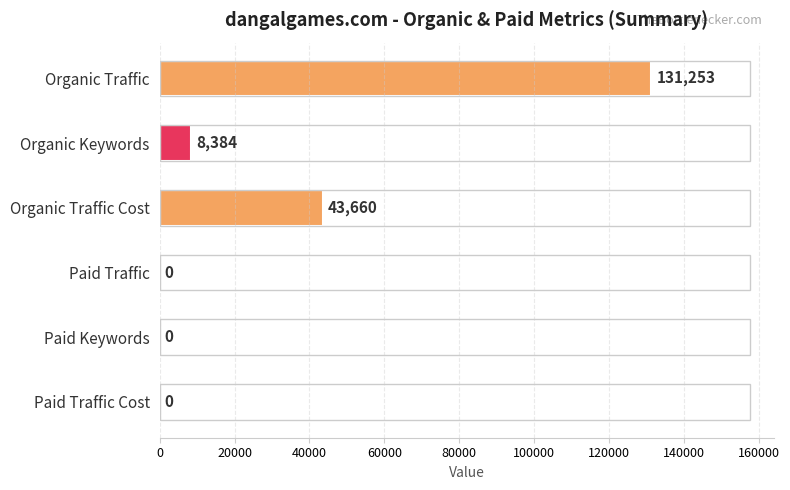

Reading top to bottom, what are all the values shown in this chart?

Organic Traffic=131253	Organic Keywords=8384	Organic Traffic Cost=43660	Paid Traffic=0	Paid Keywords=0	Paid Traffic Cost=0